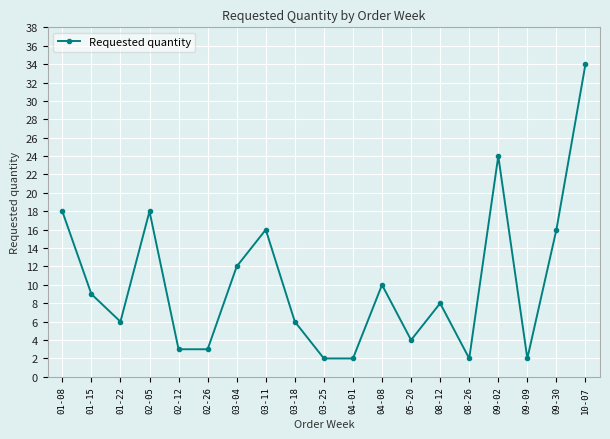

At which category does the data reach its first local peak?

02-05